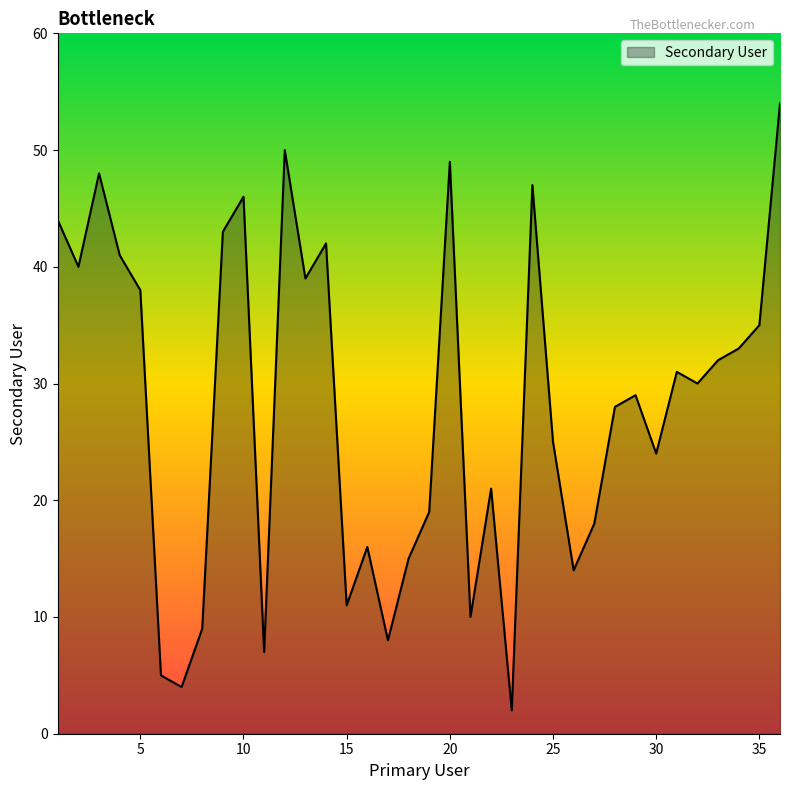

What is the difference between the maximum and minimum values?

52